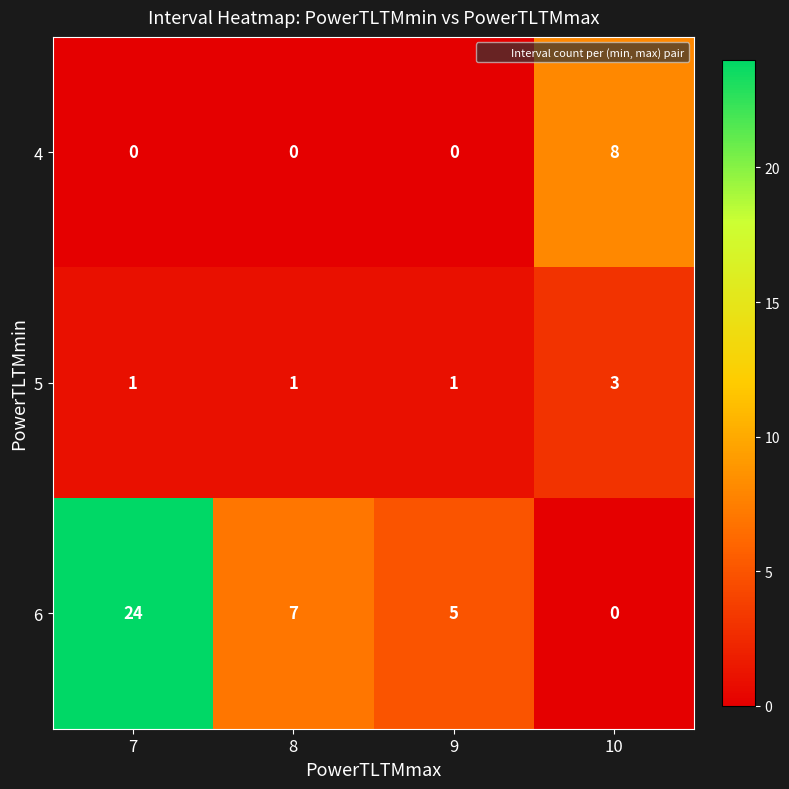

What is the difference between the 6 values at 10 and 7?

24